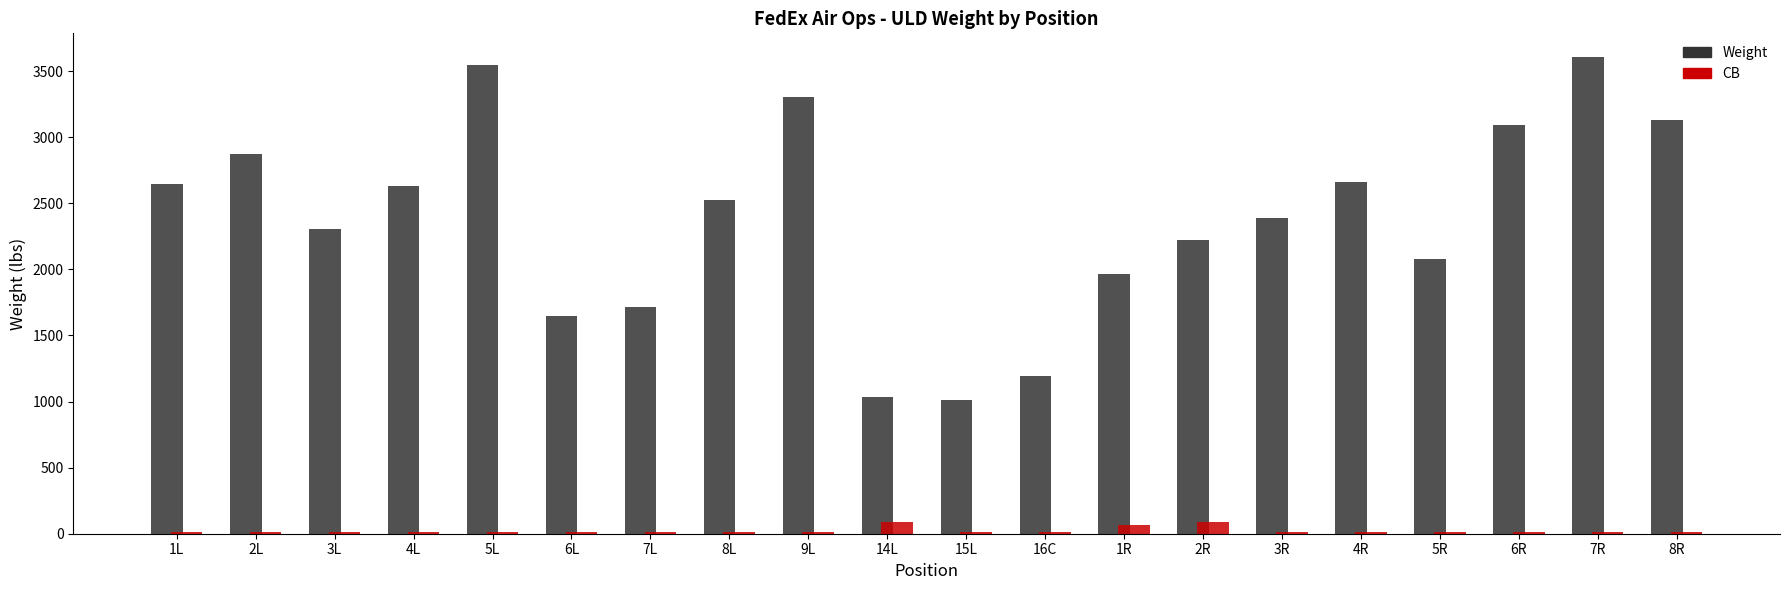

What is the maximum value for Weight?

3606